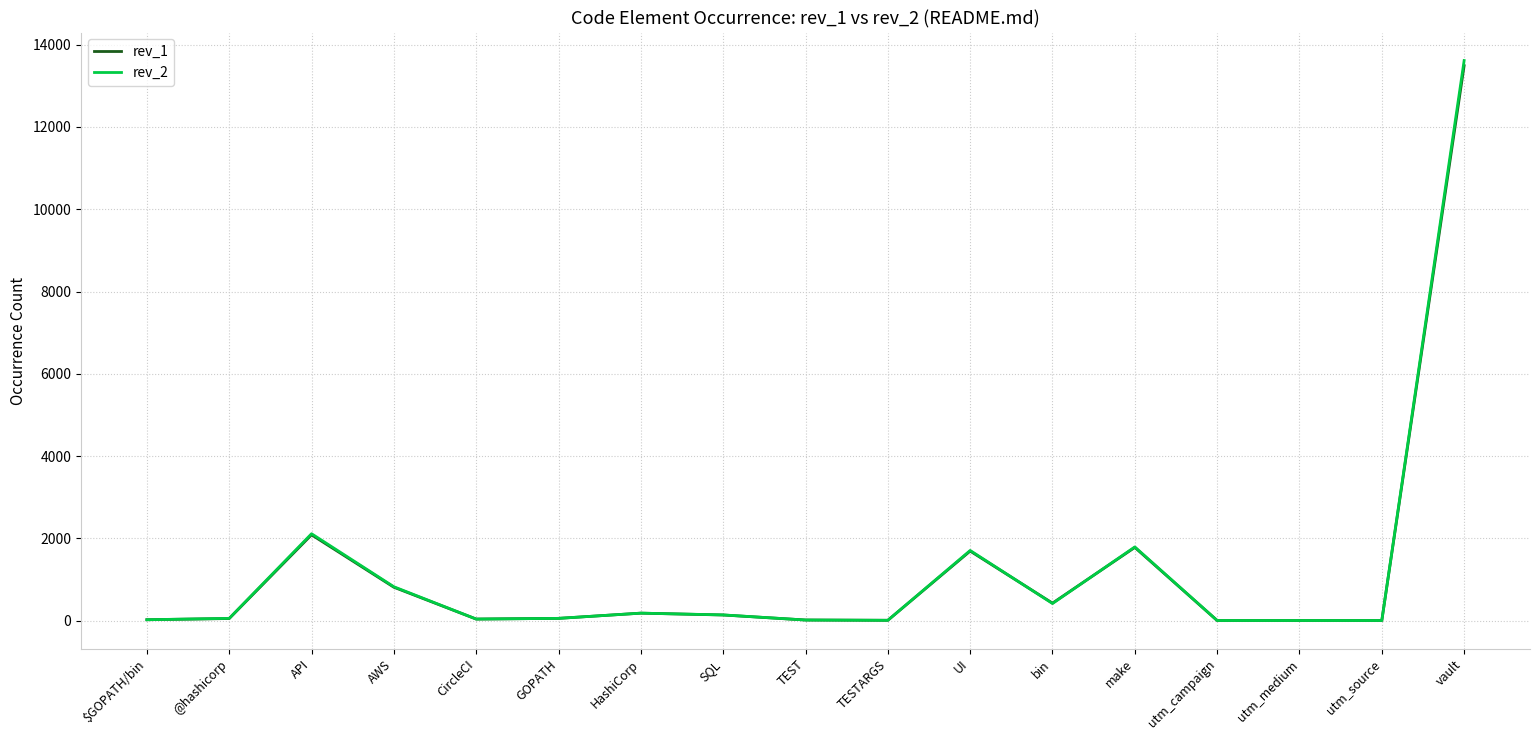

At which category is the sum across all series the highest?

vault